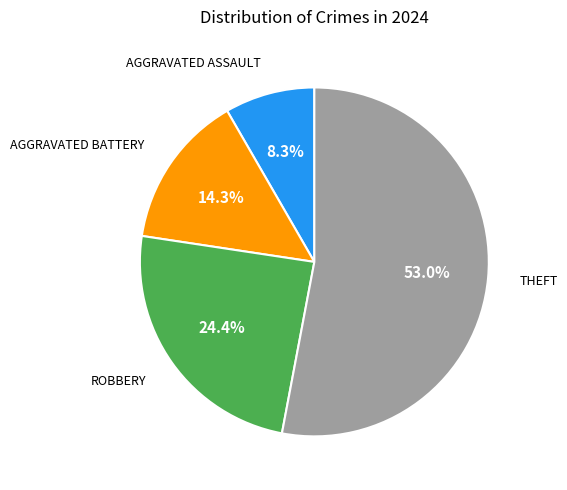

Is there any slice that represents more than half of the pie?

Yes